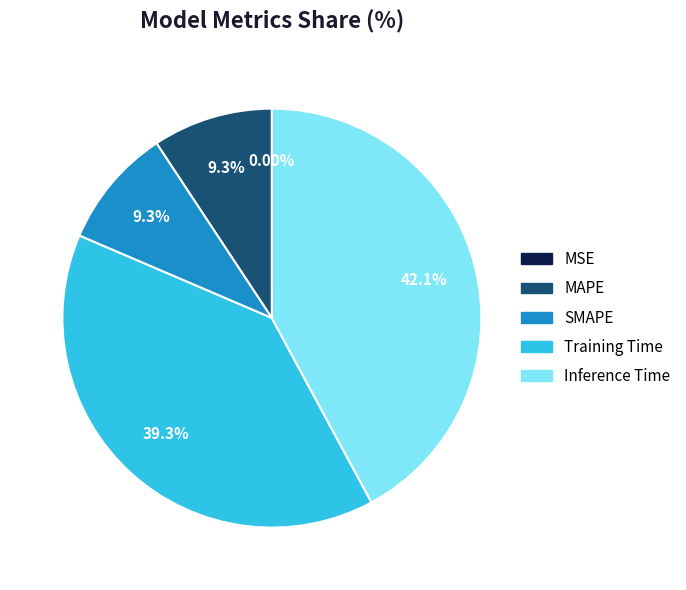

Which slice is the largest?

Inference Time